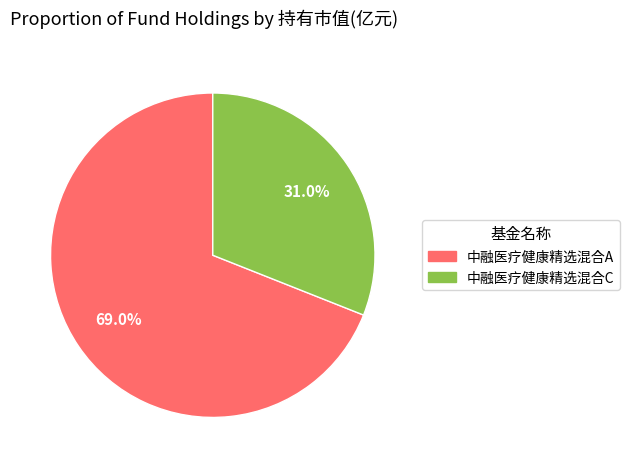

What portion of the pie excludes 中融医疗健康精选混合A?

31.0%